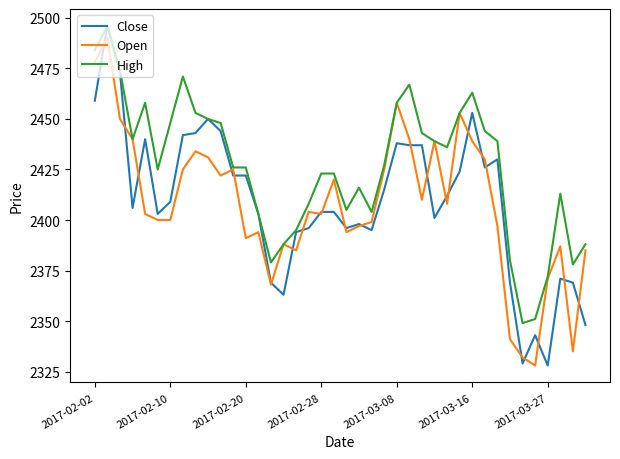

Which series has the widest spread of values?

Close